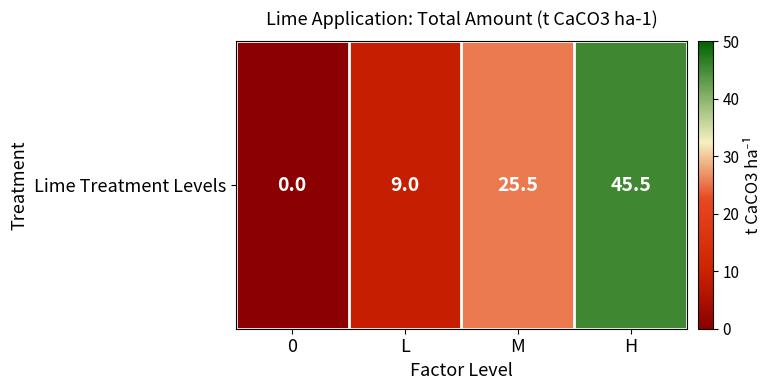

Is it true that the value at M is 42.4?

False